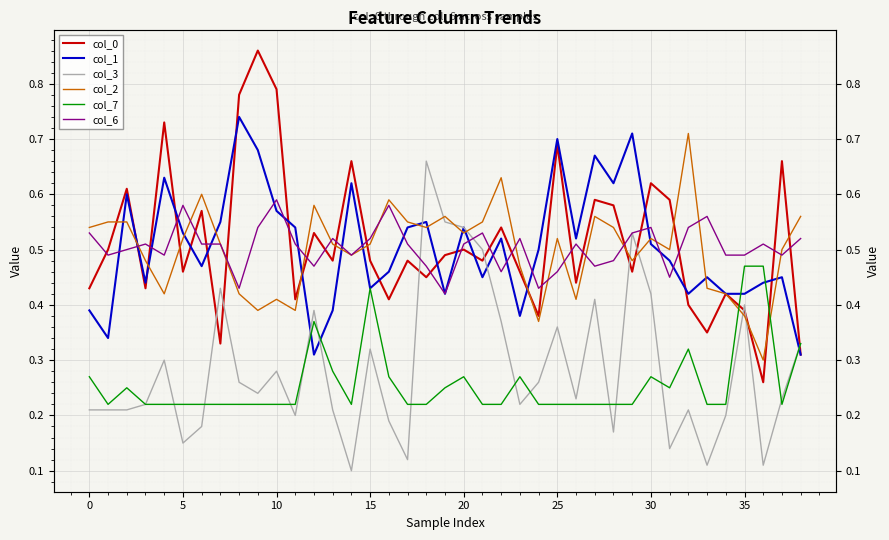

What is the maximum value shown in the chart?

0.9